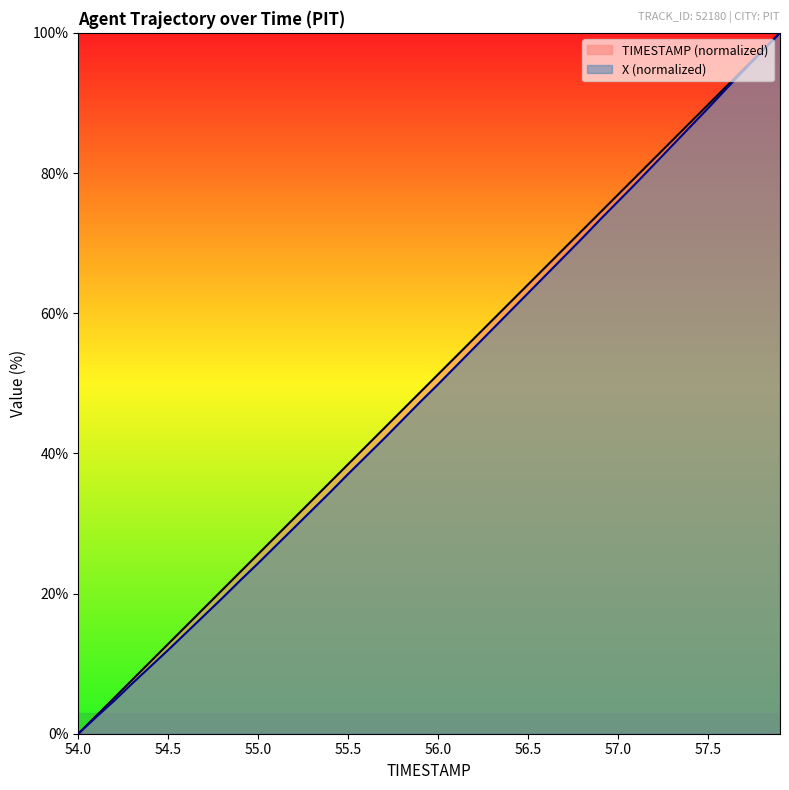

At which category does the chart reach its minimum across all series?

54.0